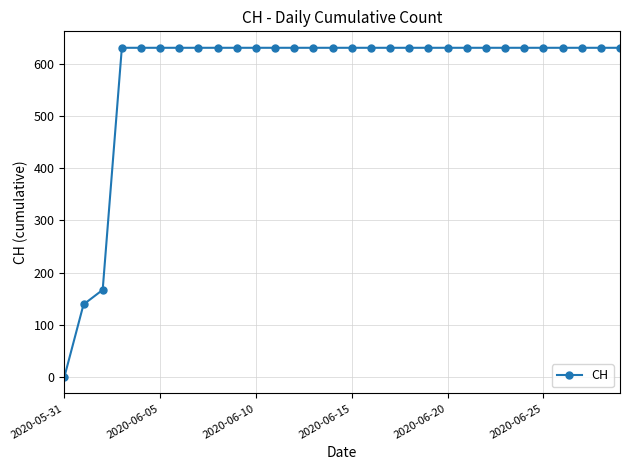

What is the sum of all values?

17343